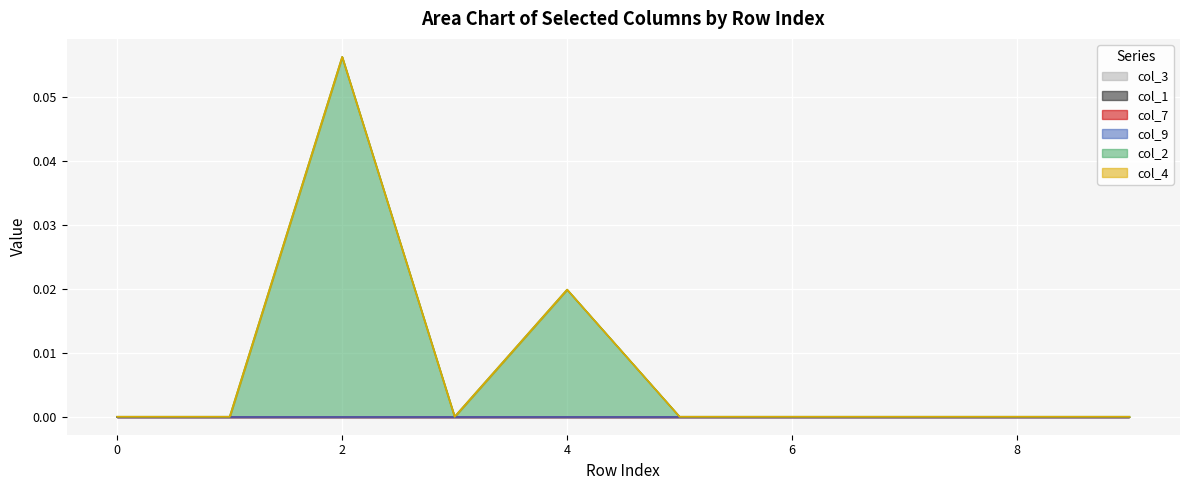

True or false: col_2 and col_3 cross at least once.

False